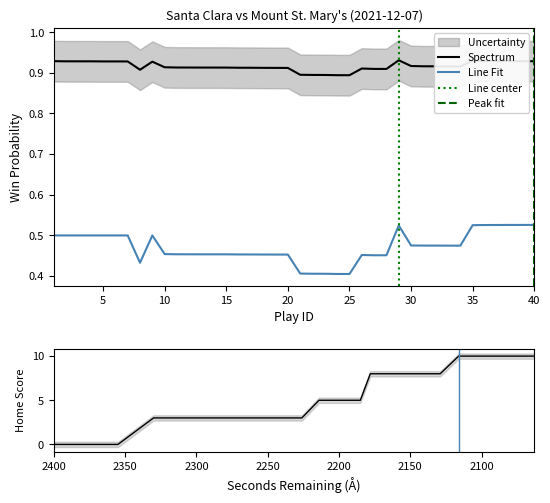

True or false: Line Fit has a value of 0.2 at 35.

False